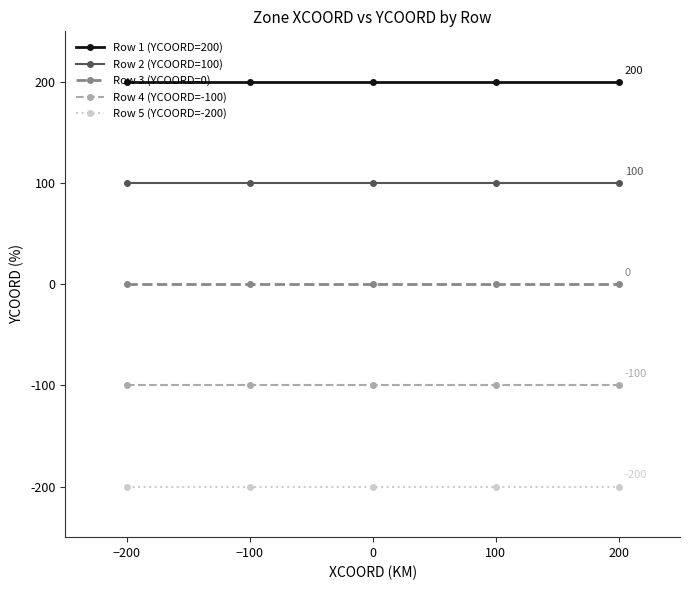

What is the sum of the Row 4 (YCOORD=-100) values at 0 and −100?

-200